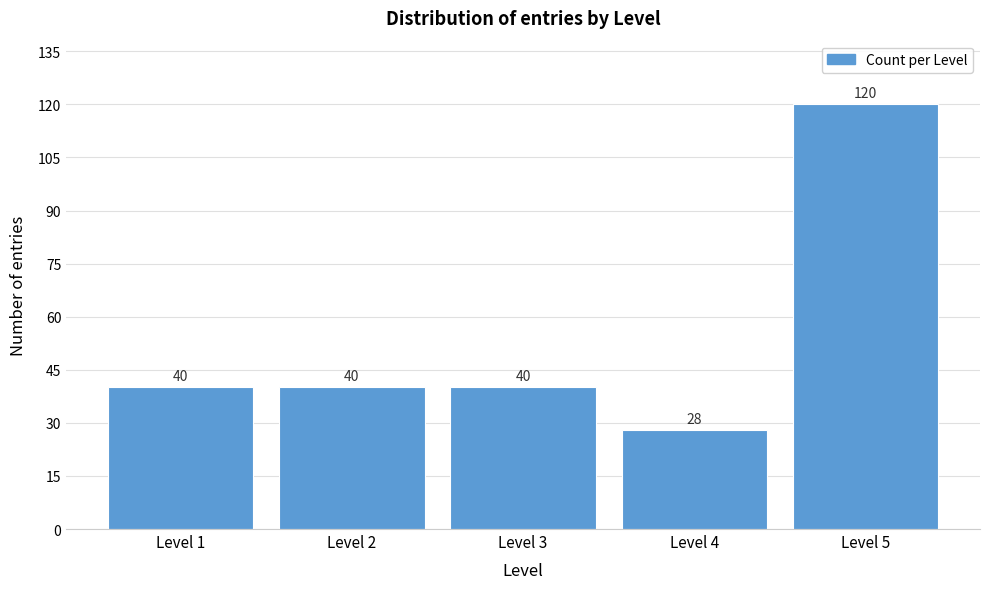

Reading right to left, extract all data points from this chart.

120	28	40	40	40